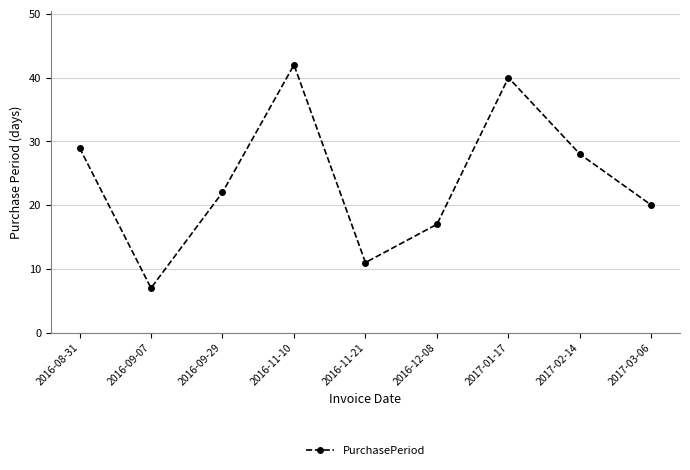

Between 2017-01-17 and 2016-08-31, which is larger?

2017-01-17